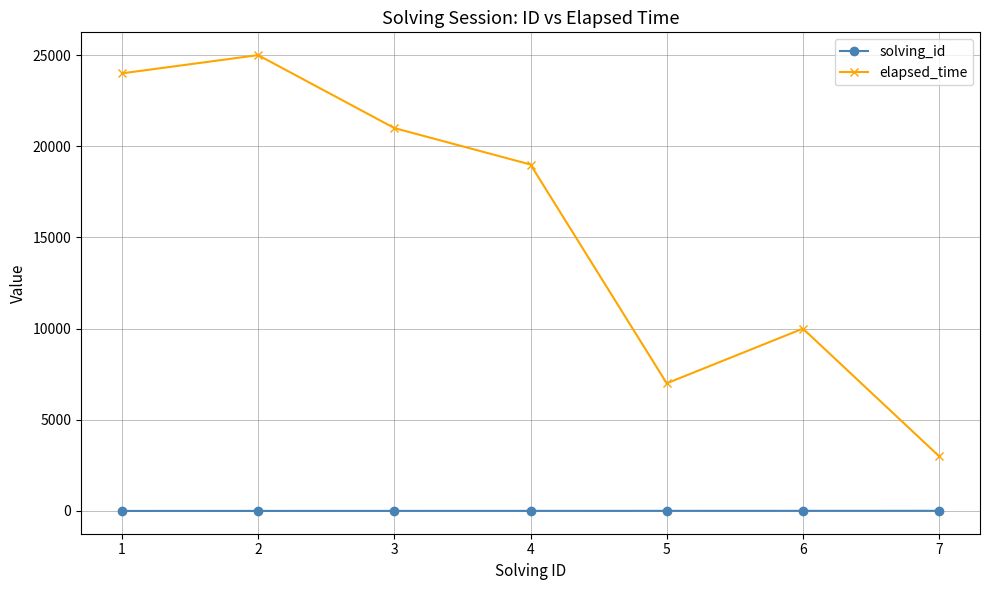

How many lines are shown in the chart?

2